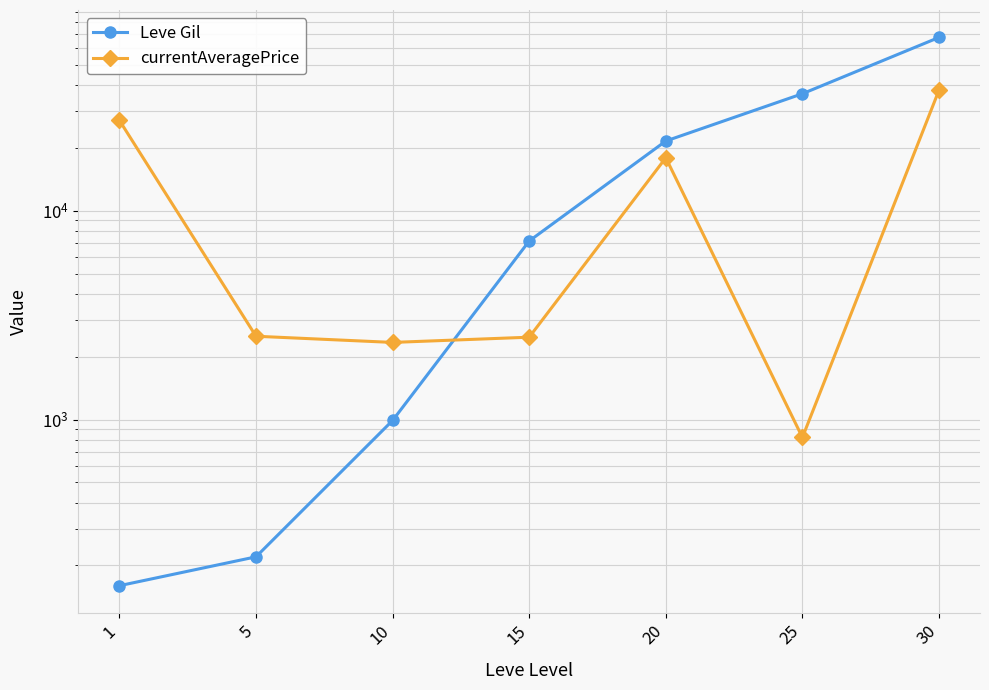

The value of currentAveragePrice at 15 is 1141. True or false?

False